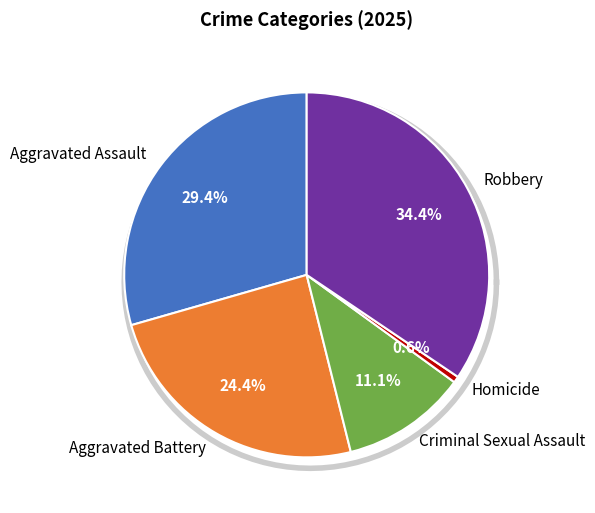

Is the sum of Robbery and Homicide greater than half?

No